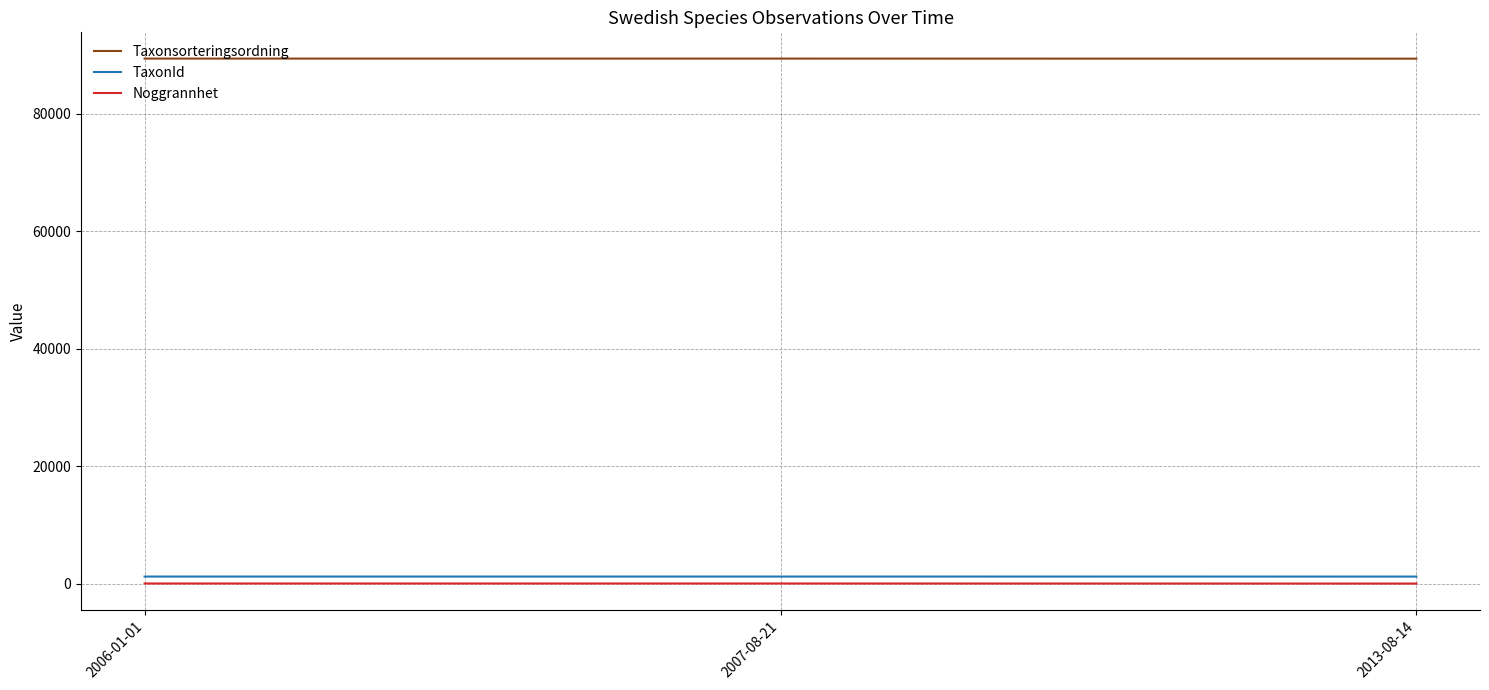

Which series has the largest total across all categories?

Taxonsorteringsordning